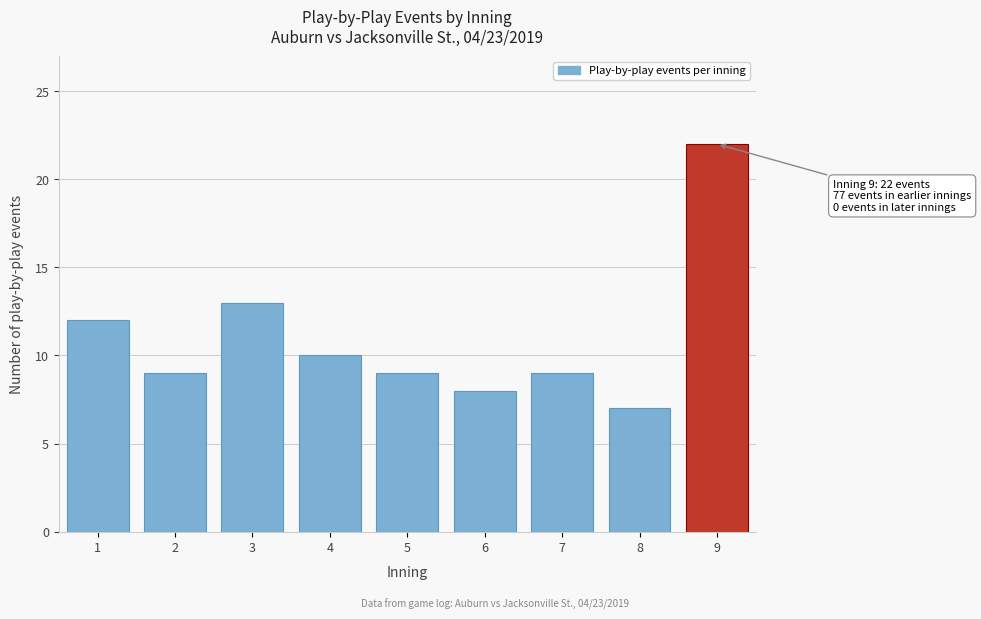

Reading left to right, list all the values displayed in this chart.

1=12	2=9	3=13	4=10	5=9	6=8	7=9	8=7	9=22